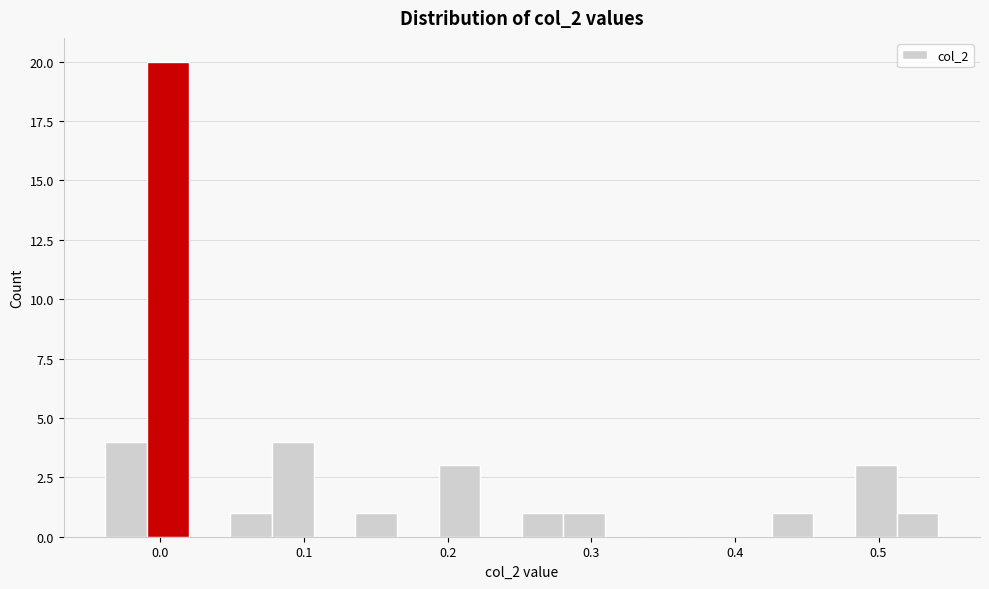

Around what value on the x-axis is the tallest bar? Give the approximate position of its centre, as read against the axis.

0.01